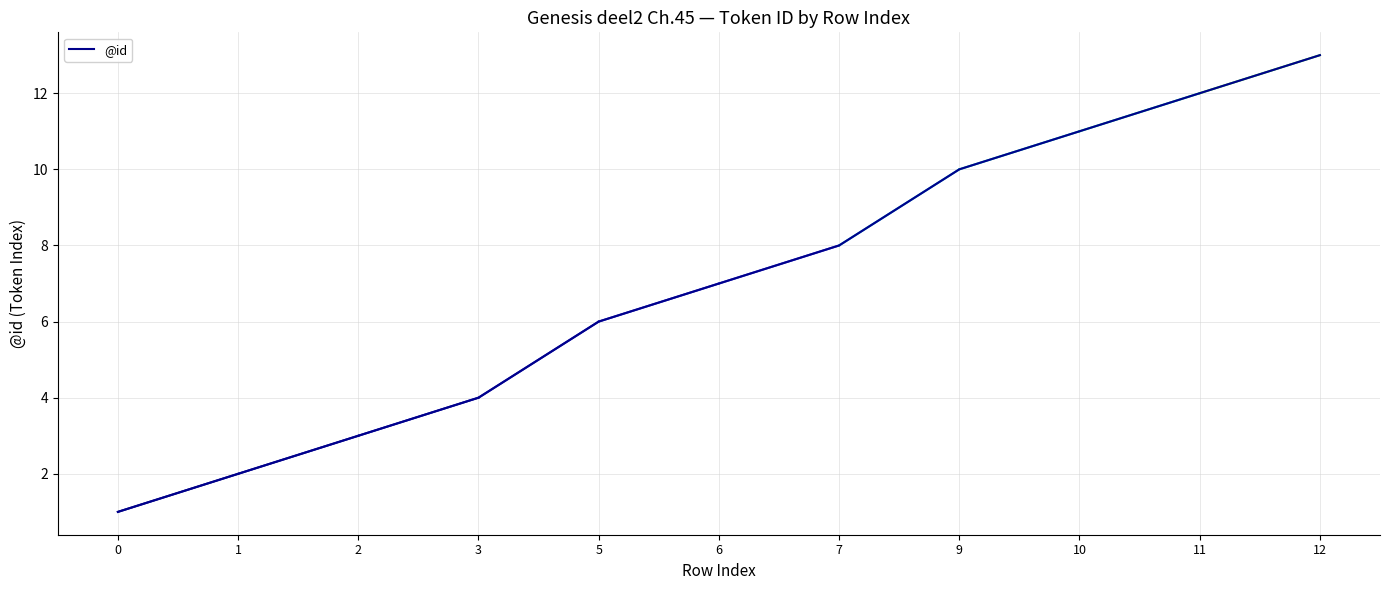

List the labels in order of value, smallest first.

0, 1, 2, 3, 5, 6, 7, 9, 10, 11, 12